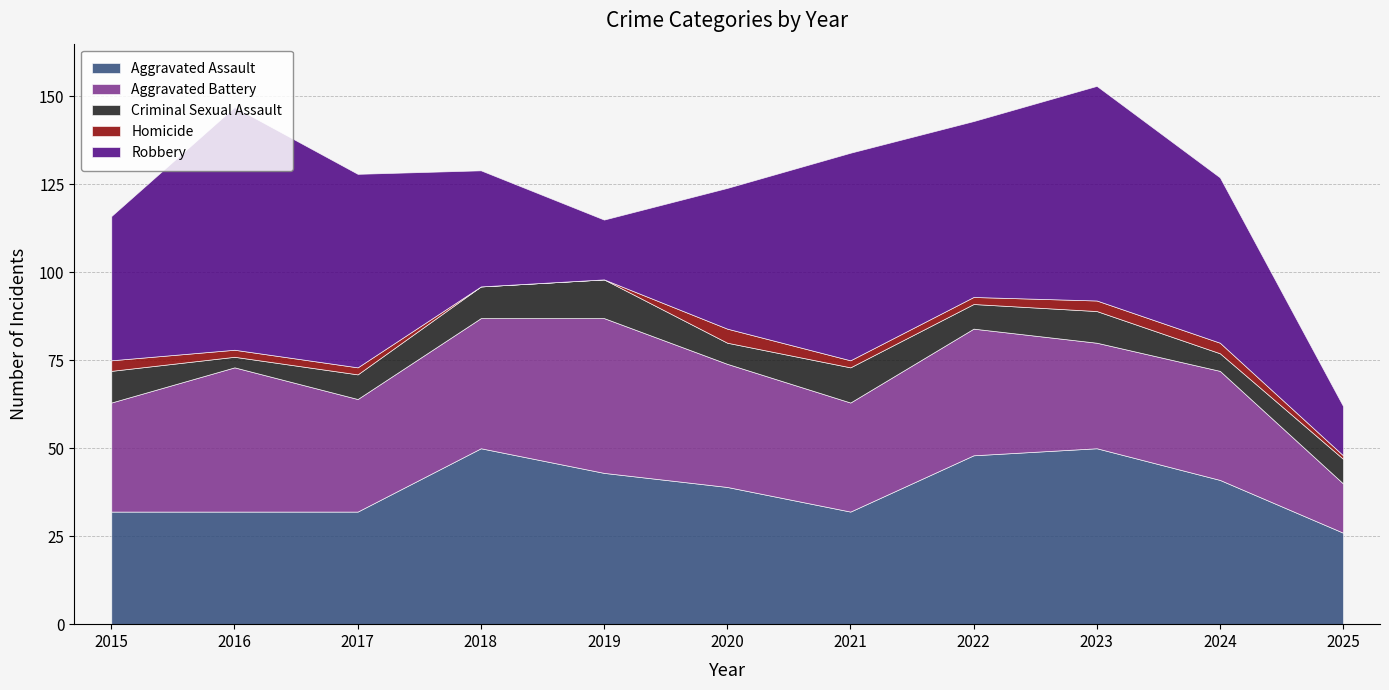

What is the maximum value shown in the chart?

69